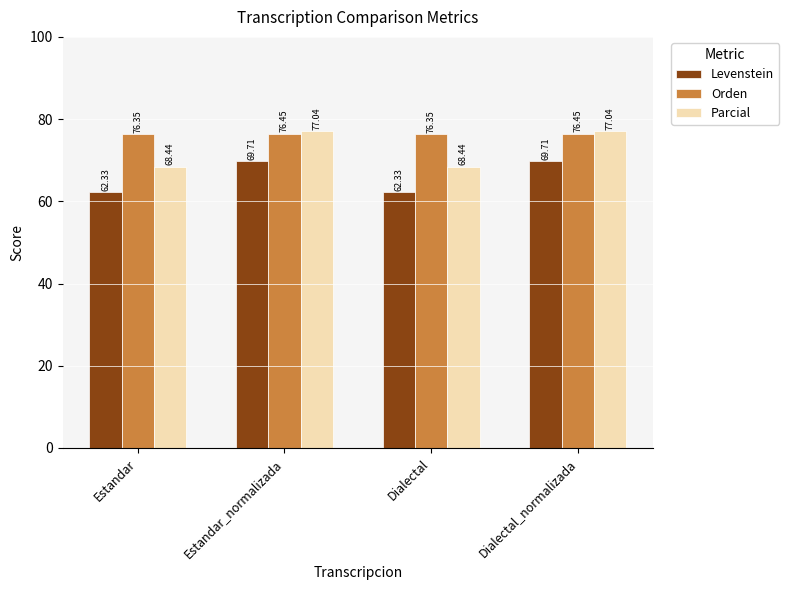

What position from the left is Estandar_normalizada?

2